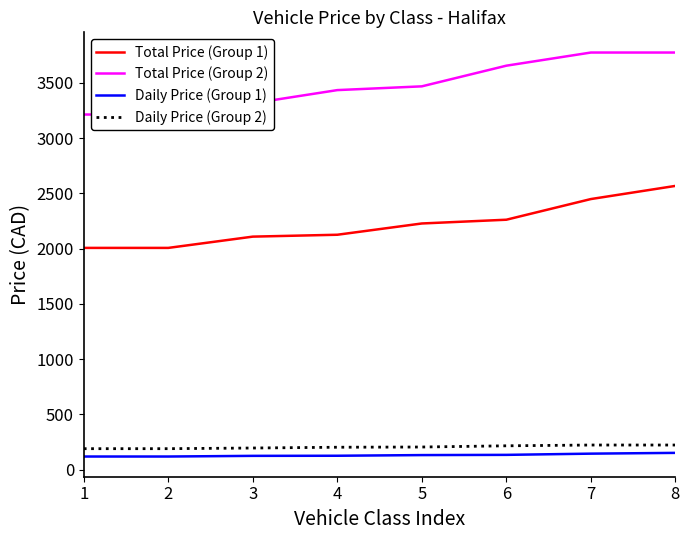

The value of Total Price (Group 1) at 6 is 3535. True or false?

False